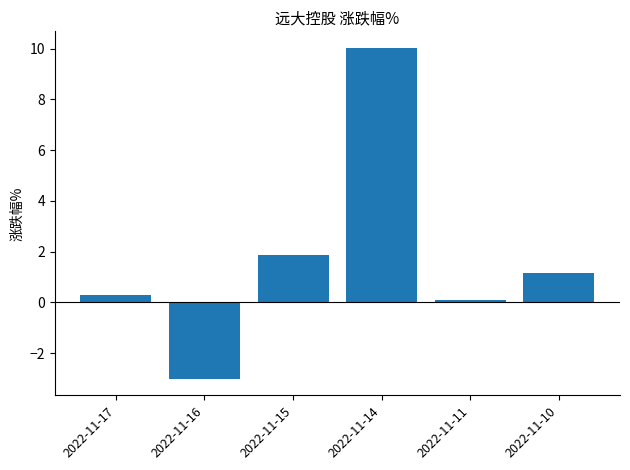

What is the difference between the maximum and minimum values?

13.0